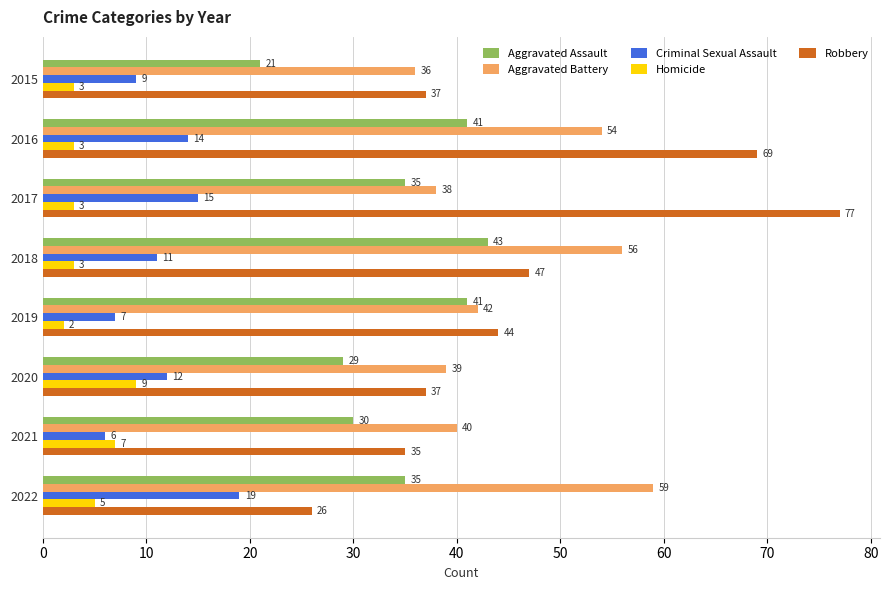

Which category has the highest value across all series?

2017